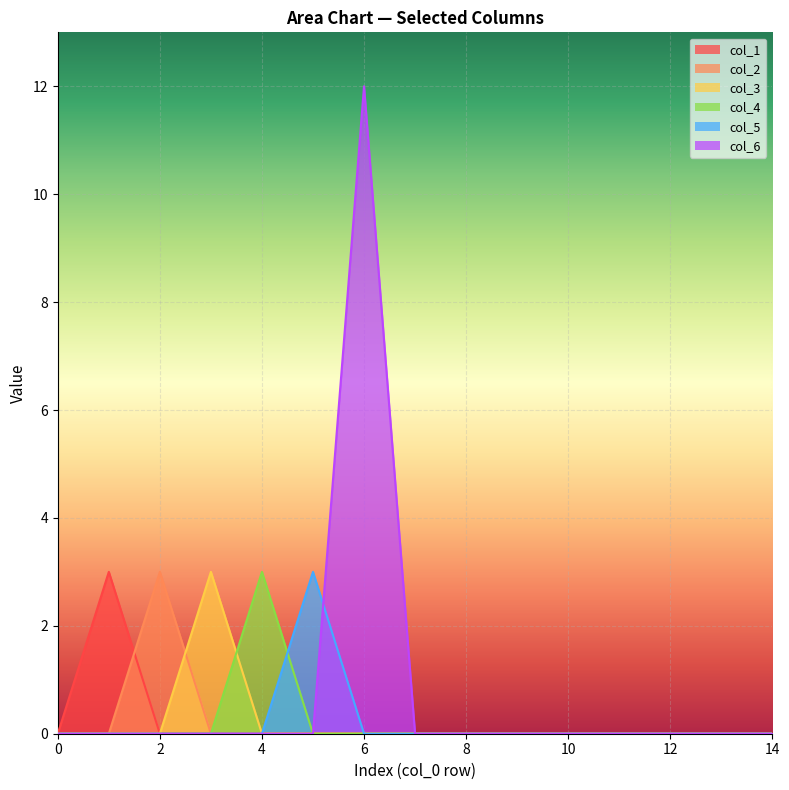

How many values in col_5 are above zero?

1